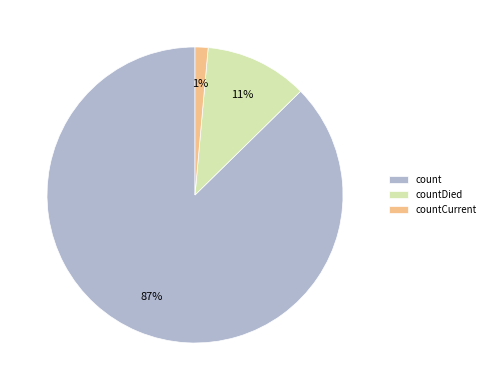

Is the sum of count and countCurrent greater than half?

Yes